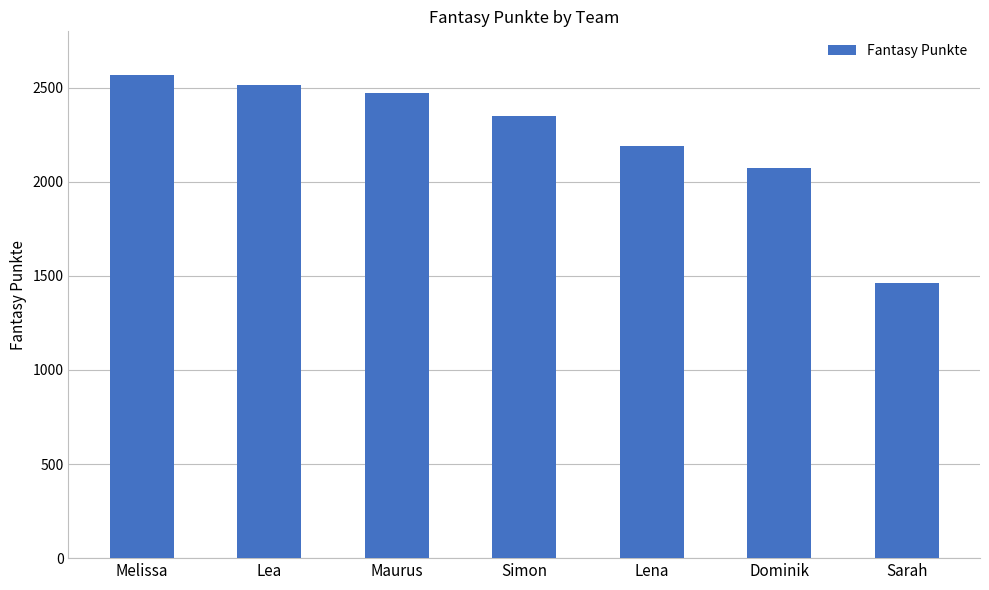

What is the difference between the maximum and second lowest values?

492